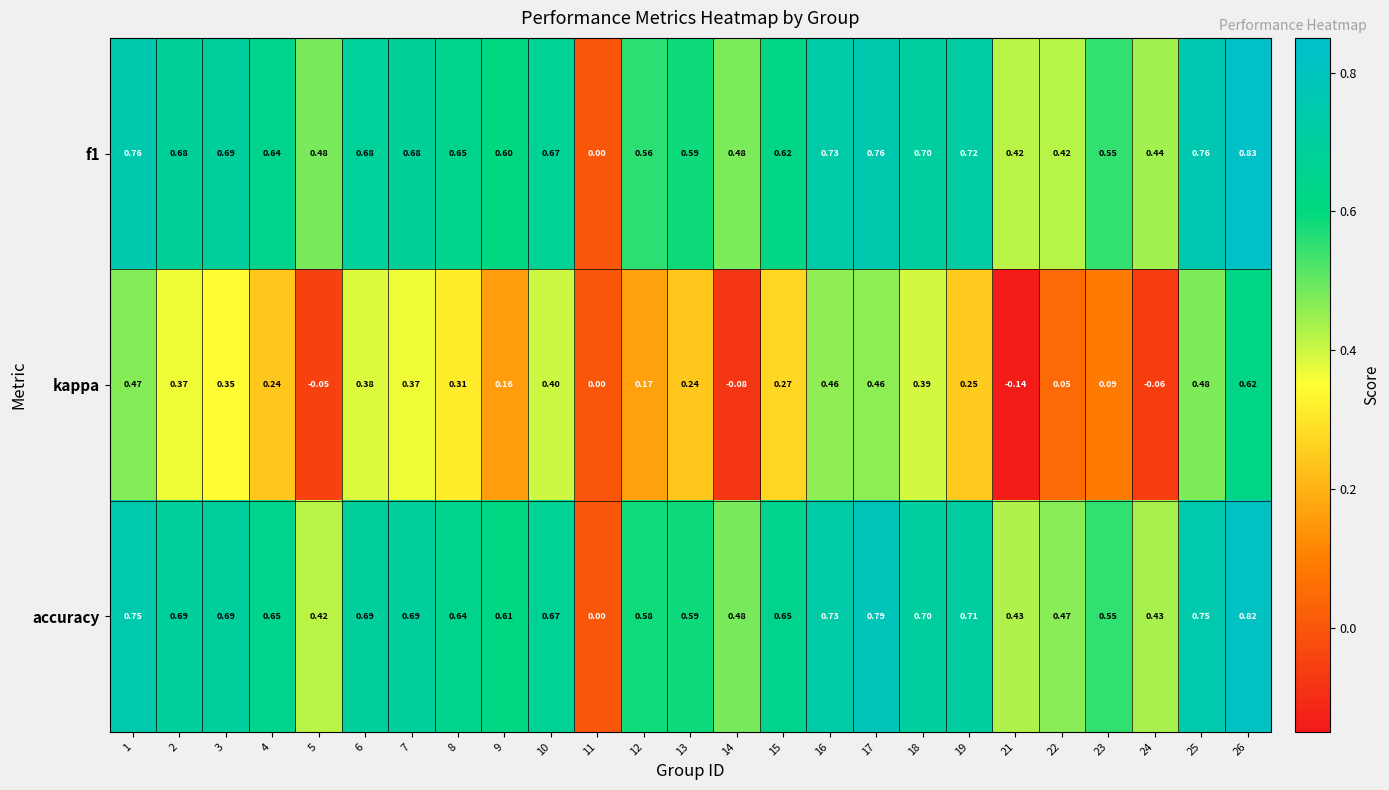

At which category is the sum across all series the highest?

26